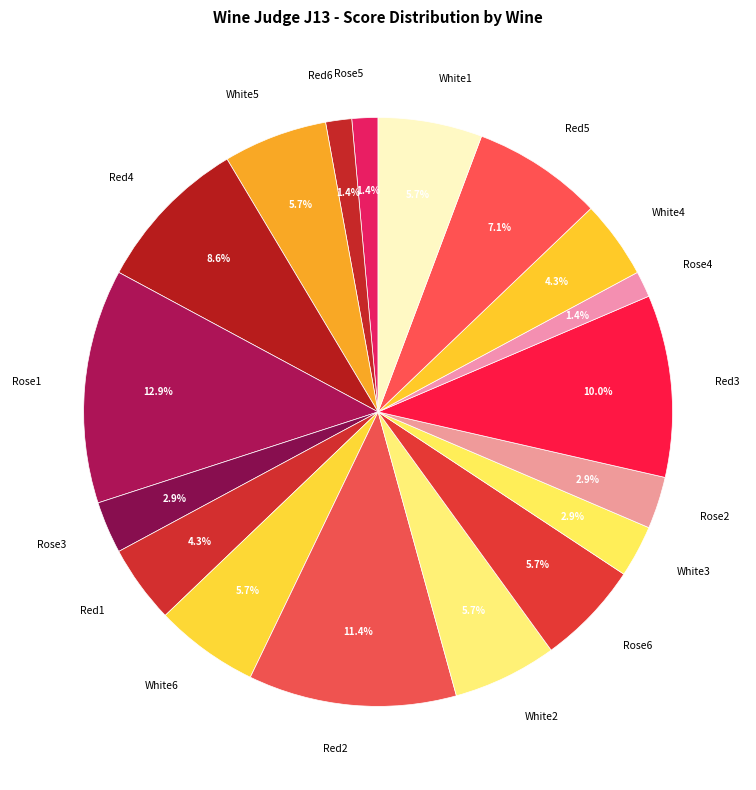

Is there any slice that represents more than half of the pie?

No